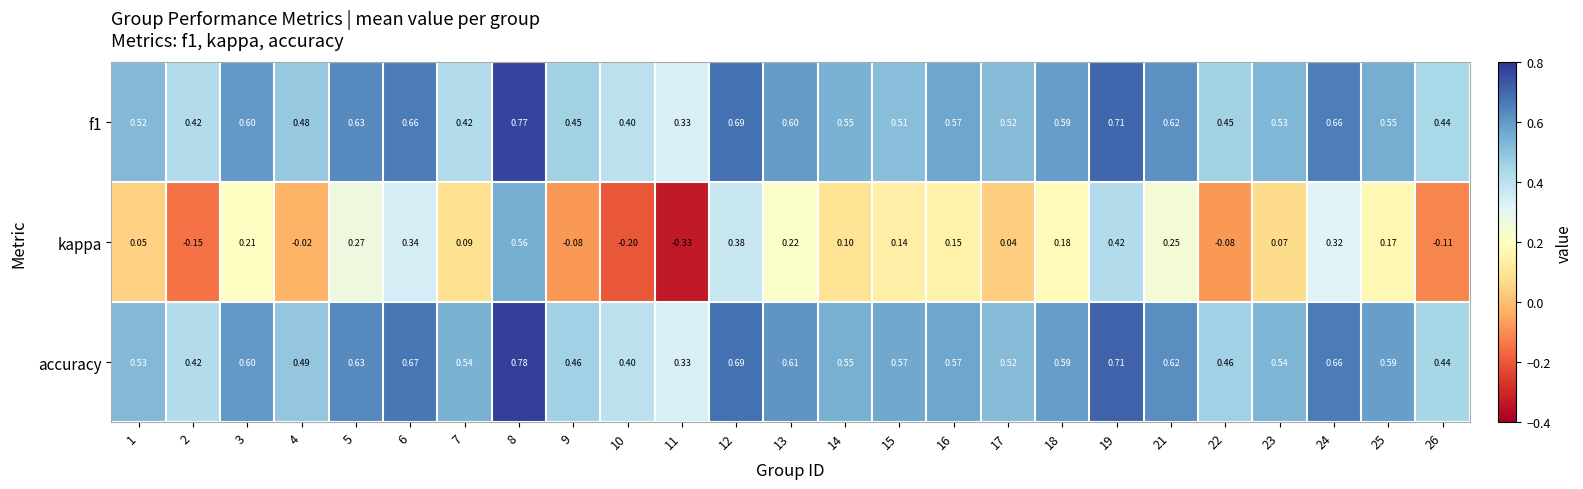

How many categories are shown in the chart?

25